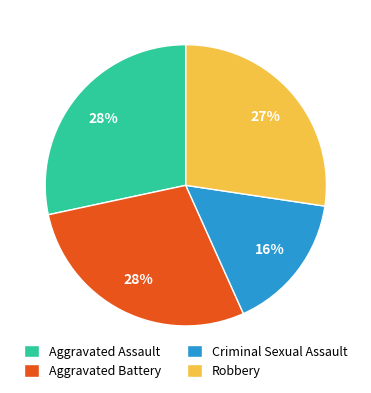

The Robbery slice represents 40% of the pie. True or false?

False